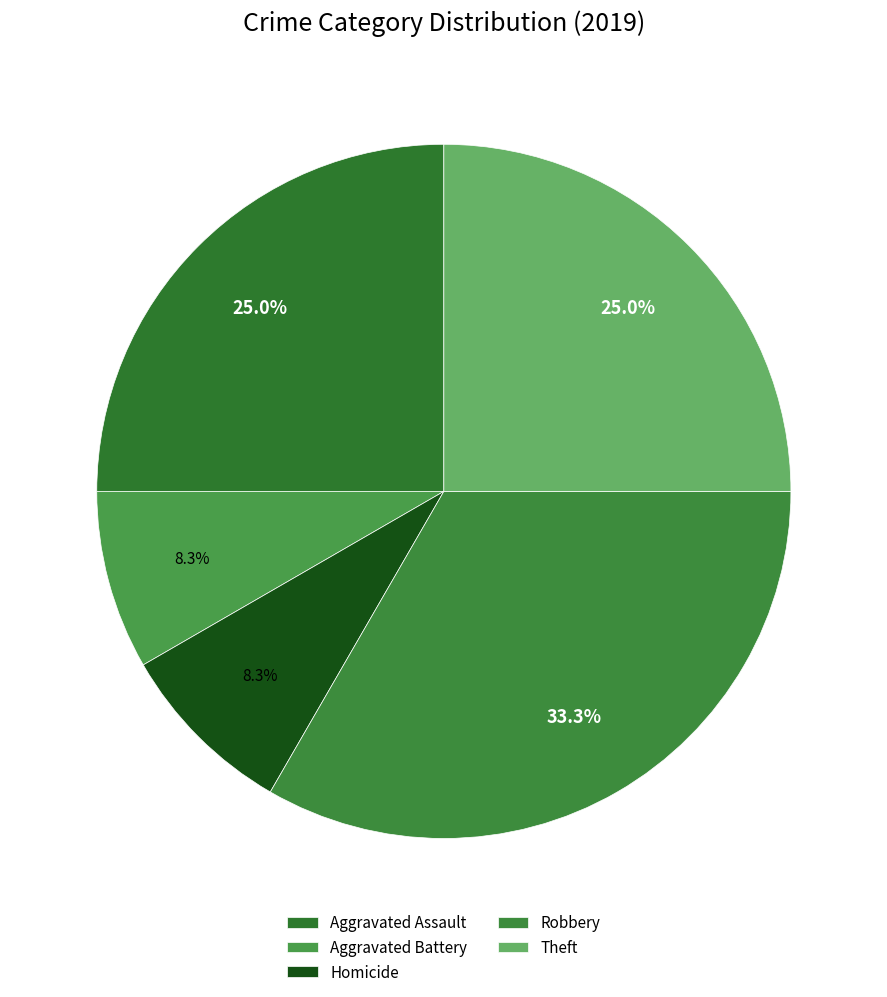

What is the total percentage of Aggravated Assault and Robbery?

58.3%